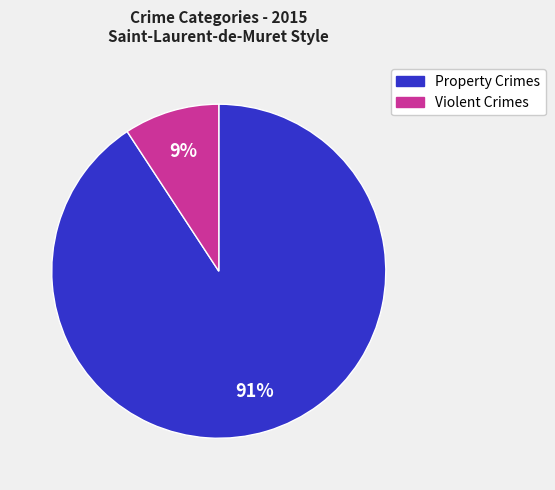

To the nearest percent, what is the difference between the largest and smallest slice percentages?

82%